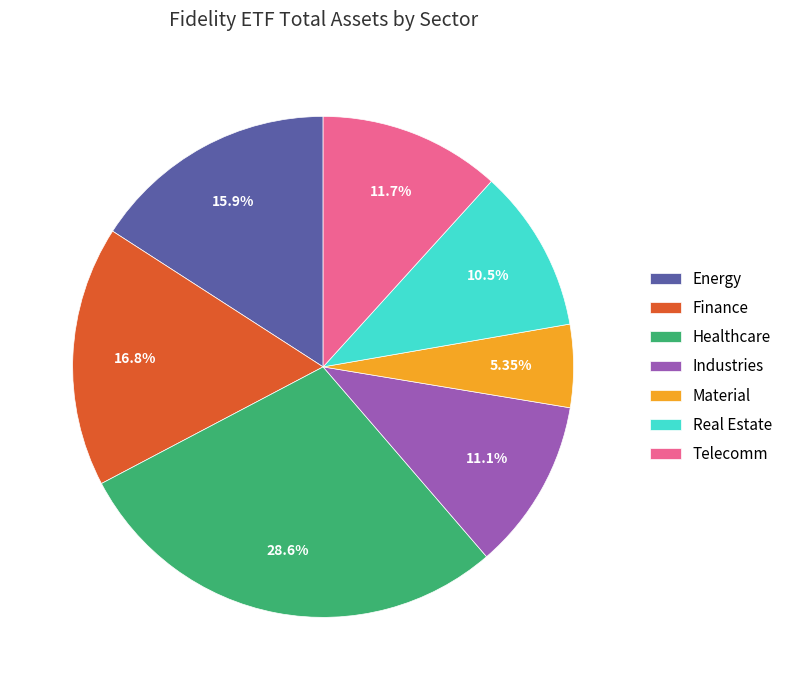

Does any single category account for the majority?

No